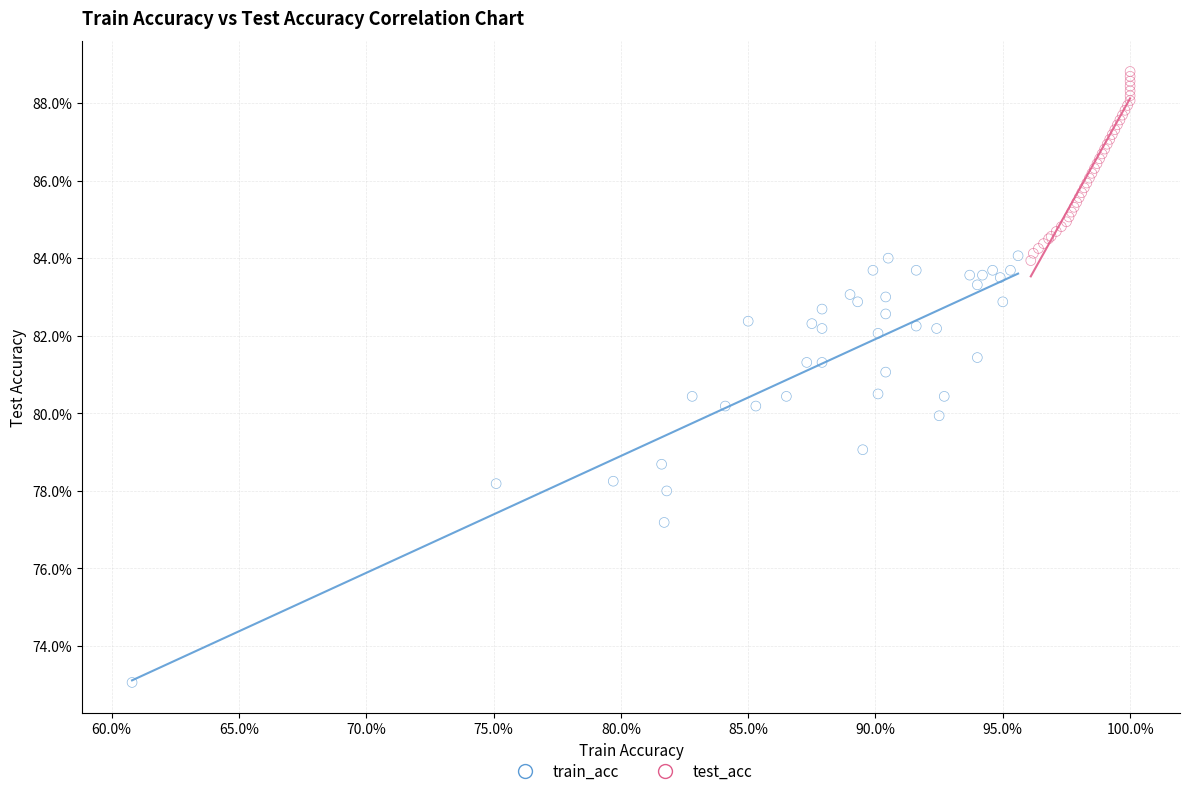

Which series reaches the minimum Y coordinate?

train_acc